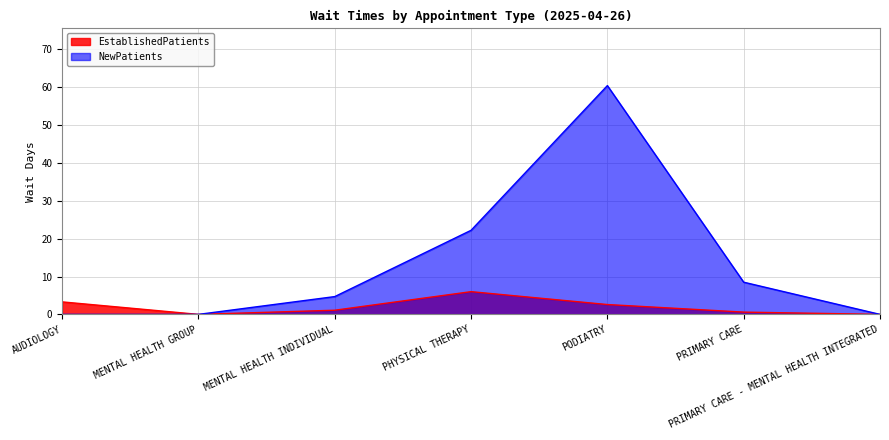

True or false: EstablishedPatients and NewPatients cross at least once.

False